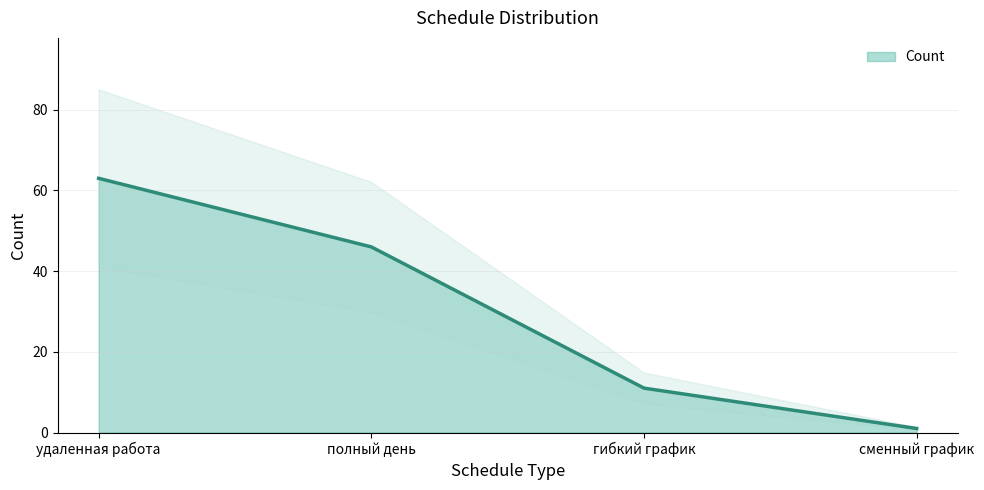

Where does the data first go above 46?

удаленная работа